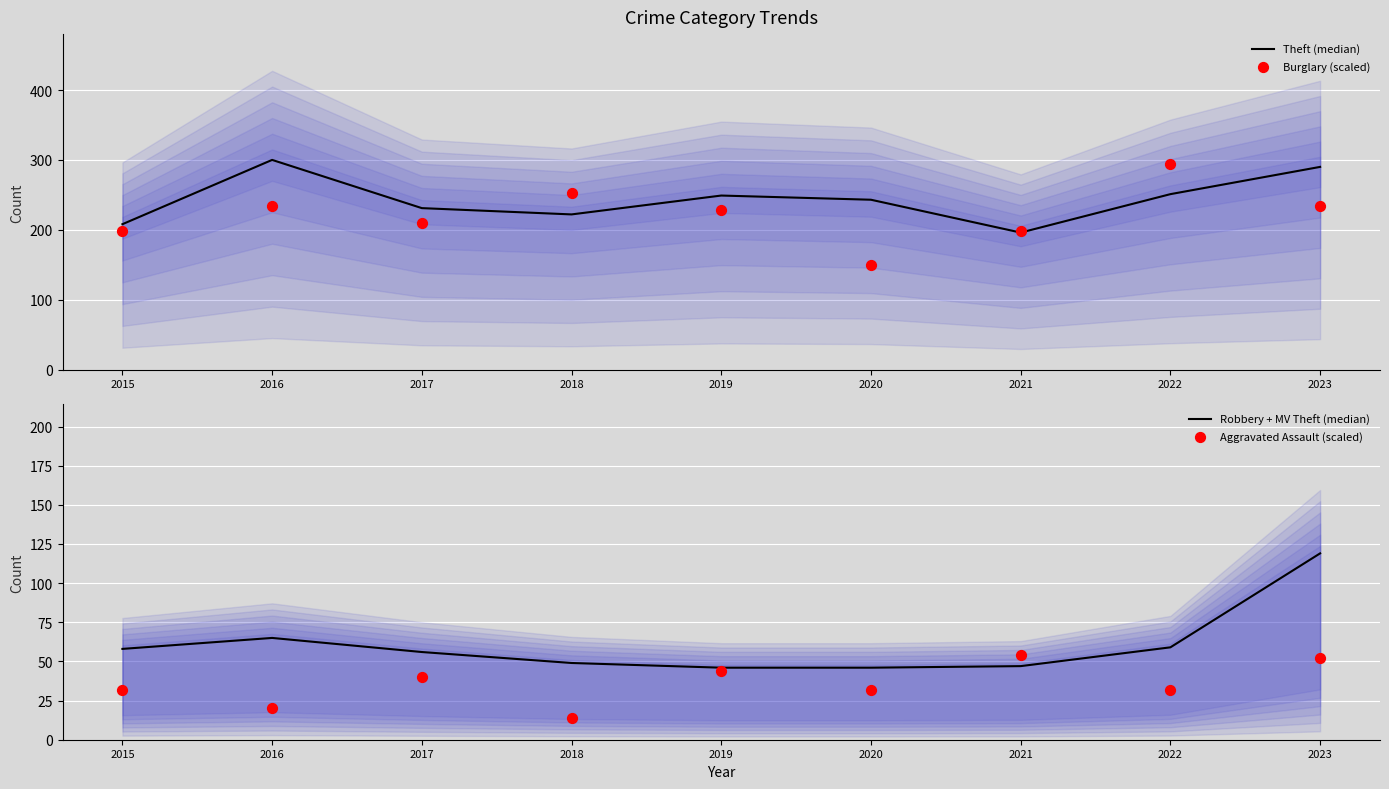

Which series reaches the minimum Y coordinate?

Aggravated Assault (scaled)